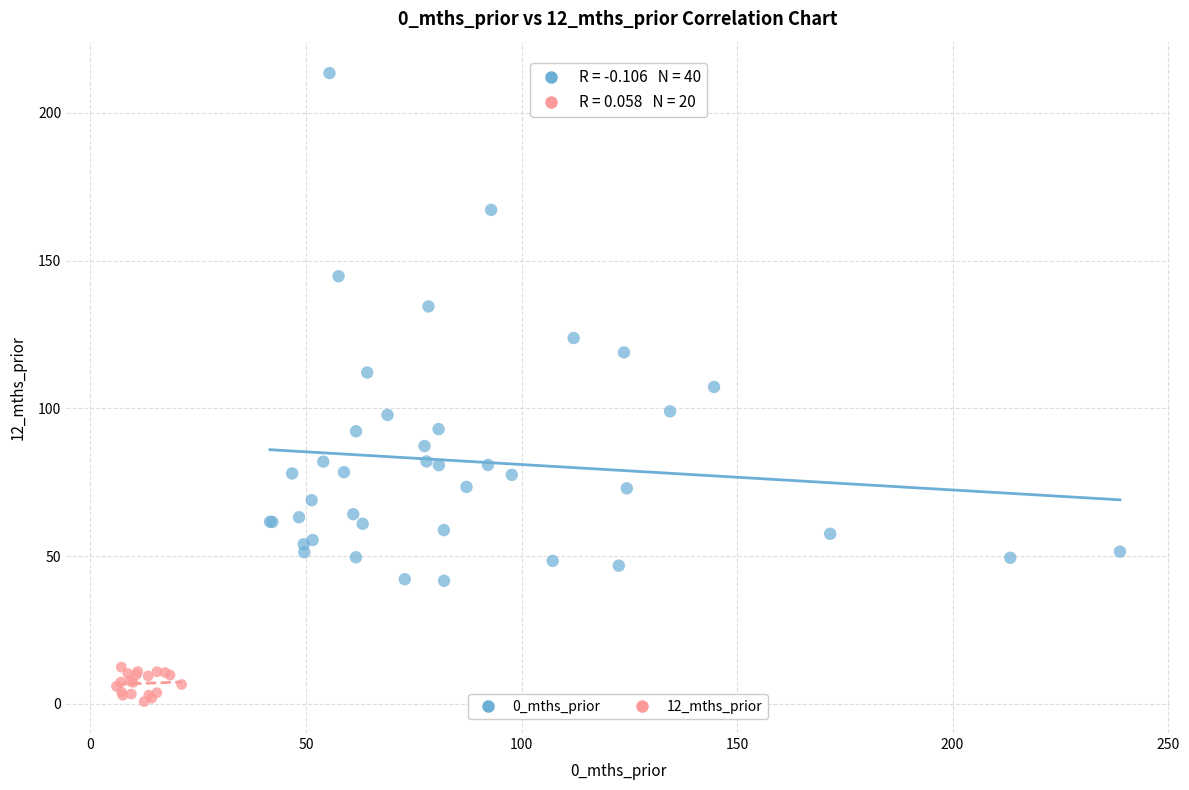

Which series contains the lowest Y value?

12_mths_prior